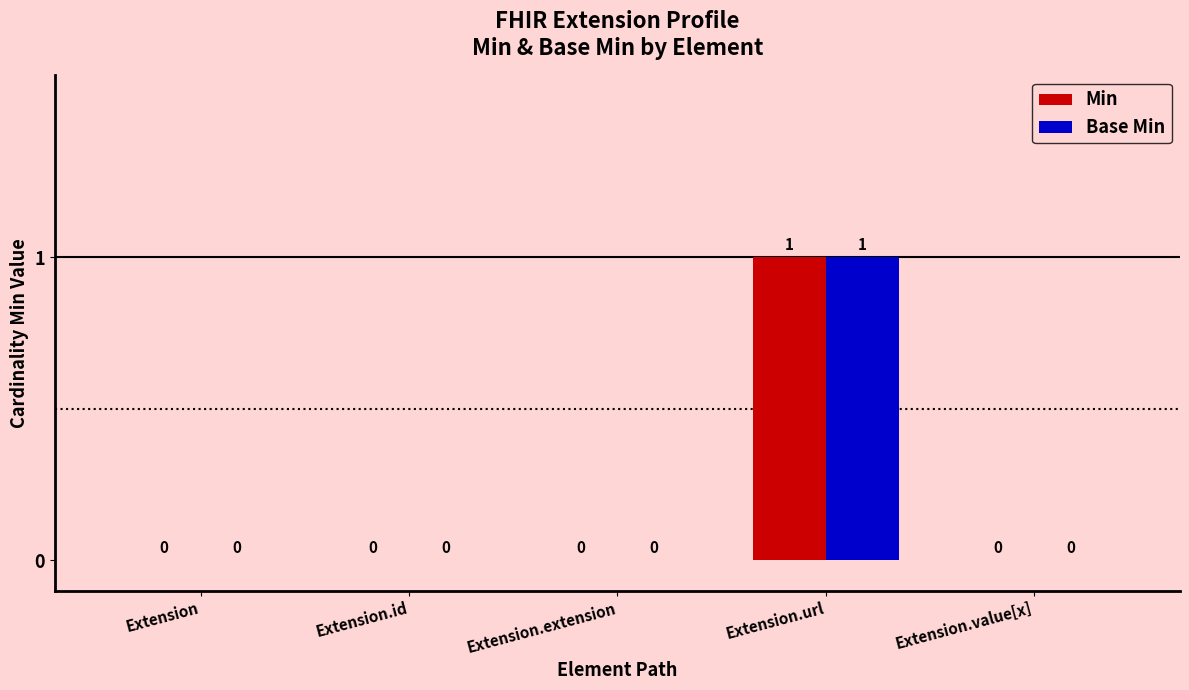

How many Min values are between 0 and 1?

5